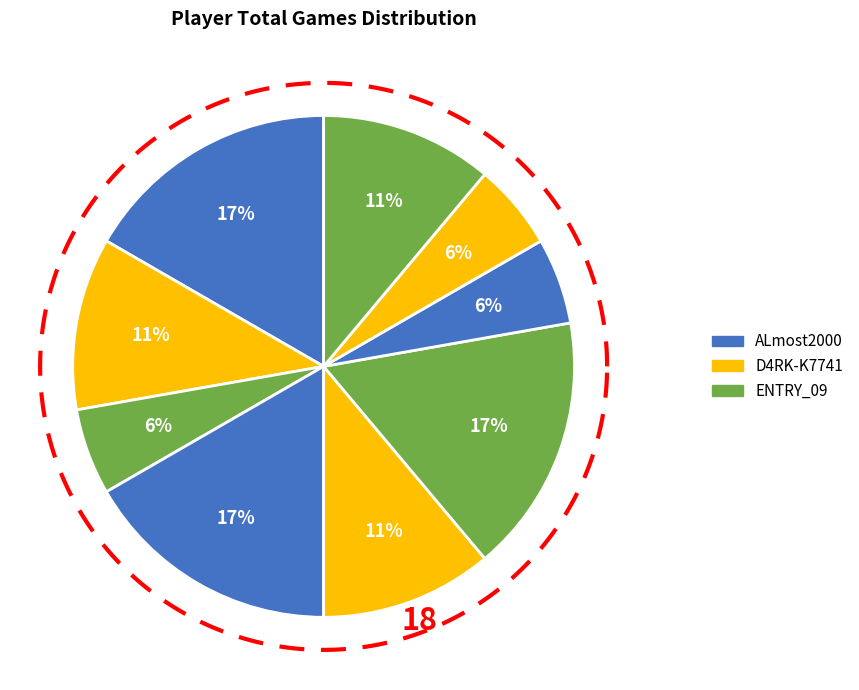

Which slice is the smallest?

ENTRY_09